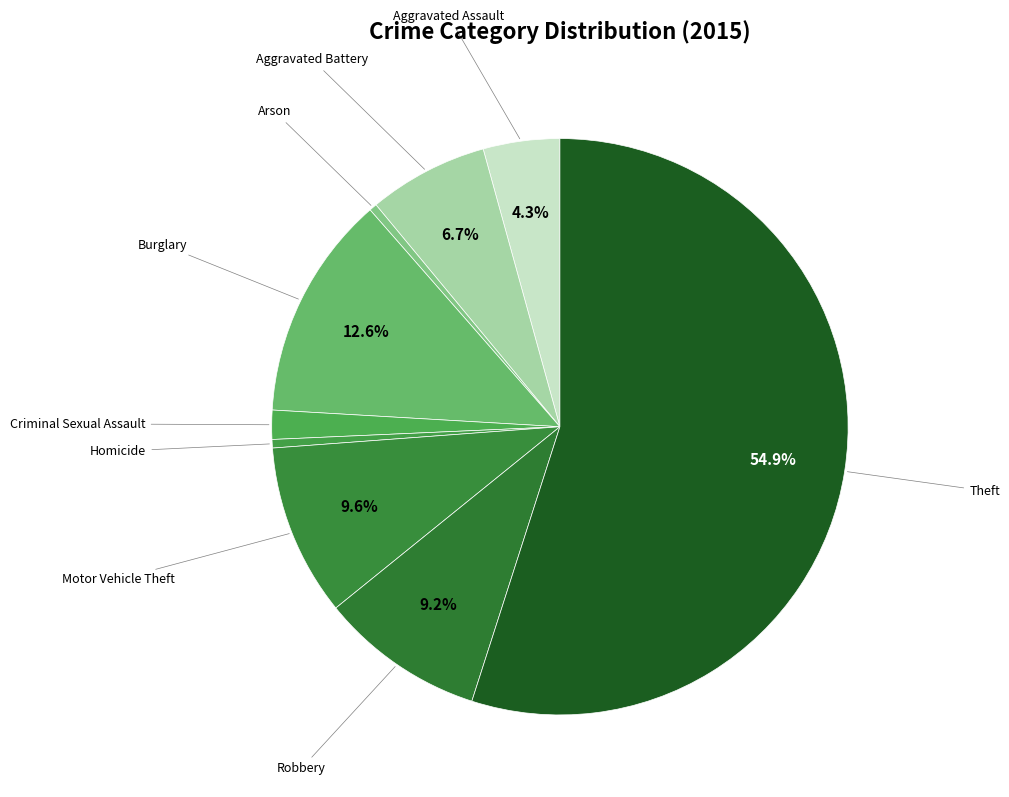

To the nearest percent, what is the difference between the largest and smallest slice percentages?

55%